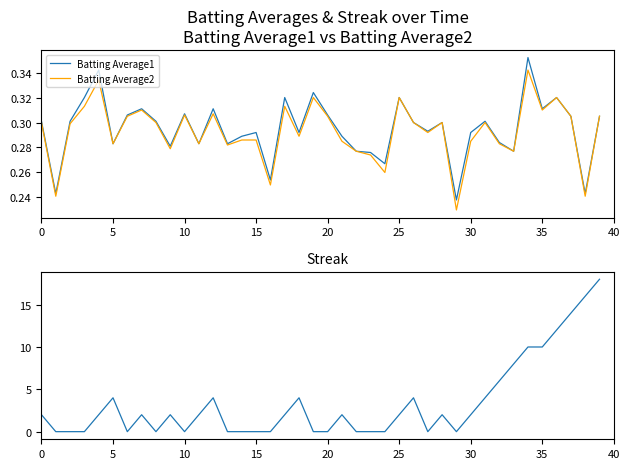

What is the average value of the Batting Average1 series?

0.3